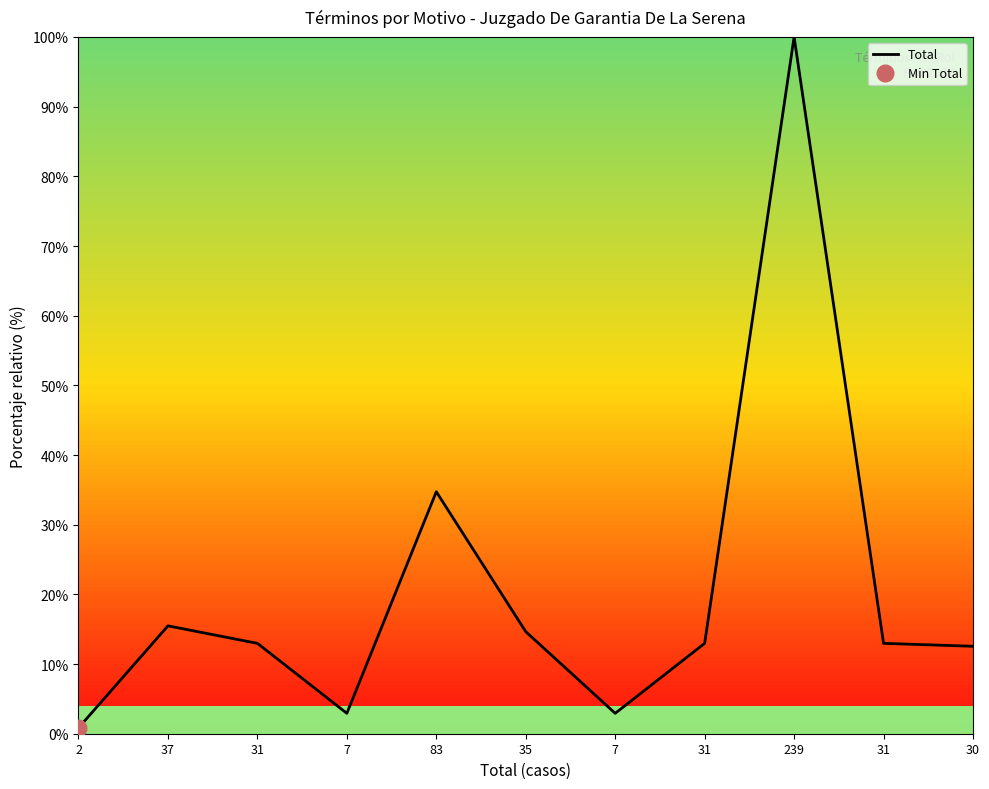

Reading right to left, what are all the values shown in this chart?

12.6	13.0	100.0	13.0	2.9	14.6	34.7	2.9	13.0	15.5	0.8